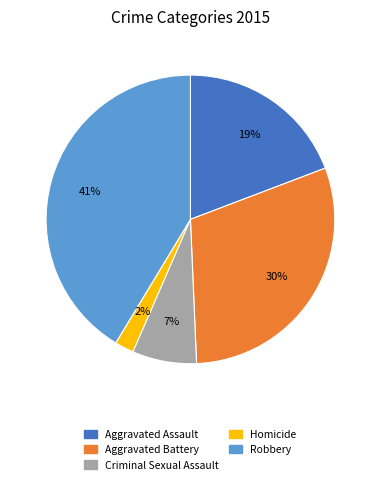

Combined, do Criminal Sexual Assault and Aggravated Assault account for over 50%?

No